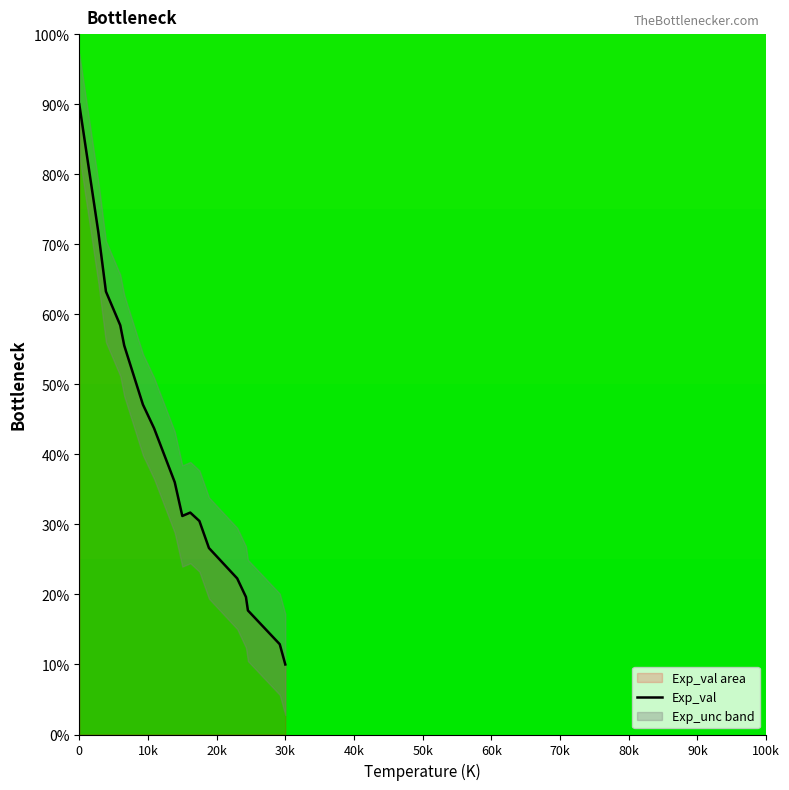

What is the maximum value for Exp_val?

90.0